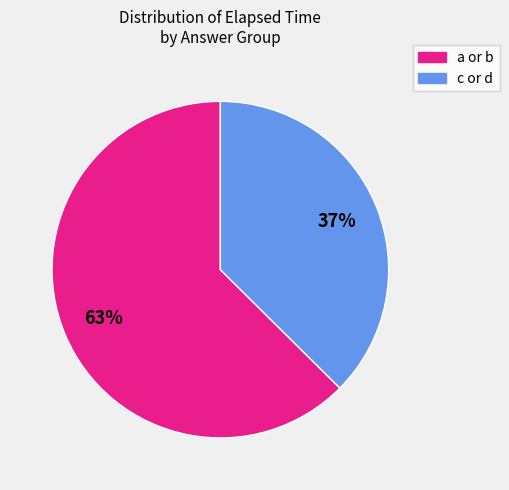

To the nearest percent, what is the average slice percentage?

50%